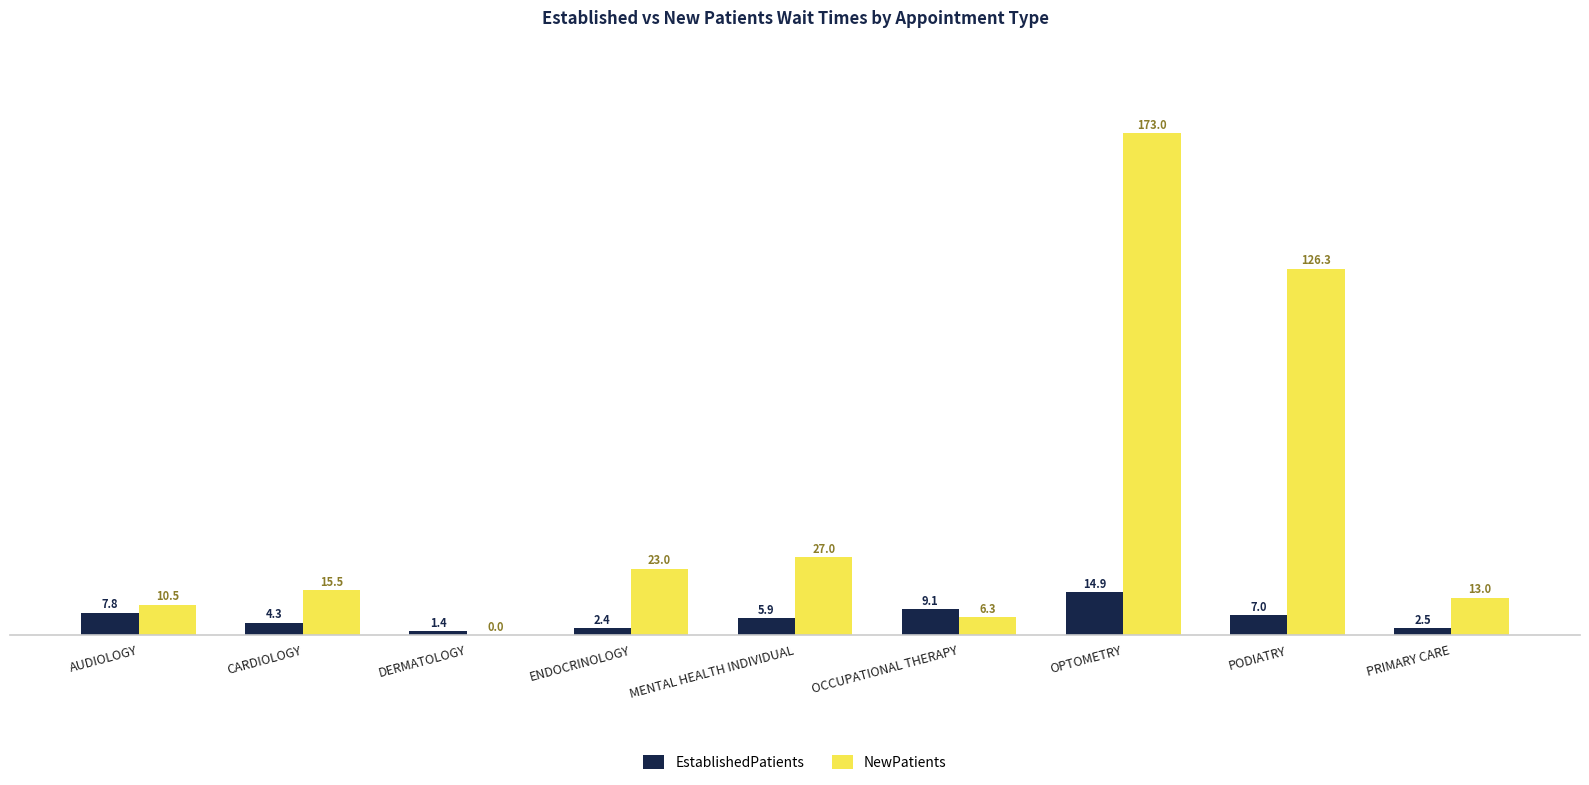

Where does the EstablishedPatients series first go above 5?

AUDIOLOGY